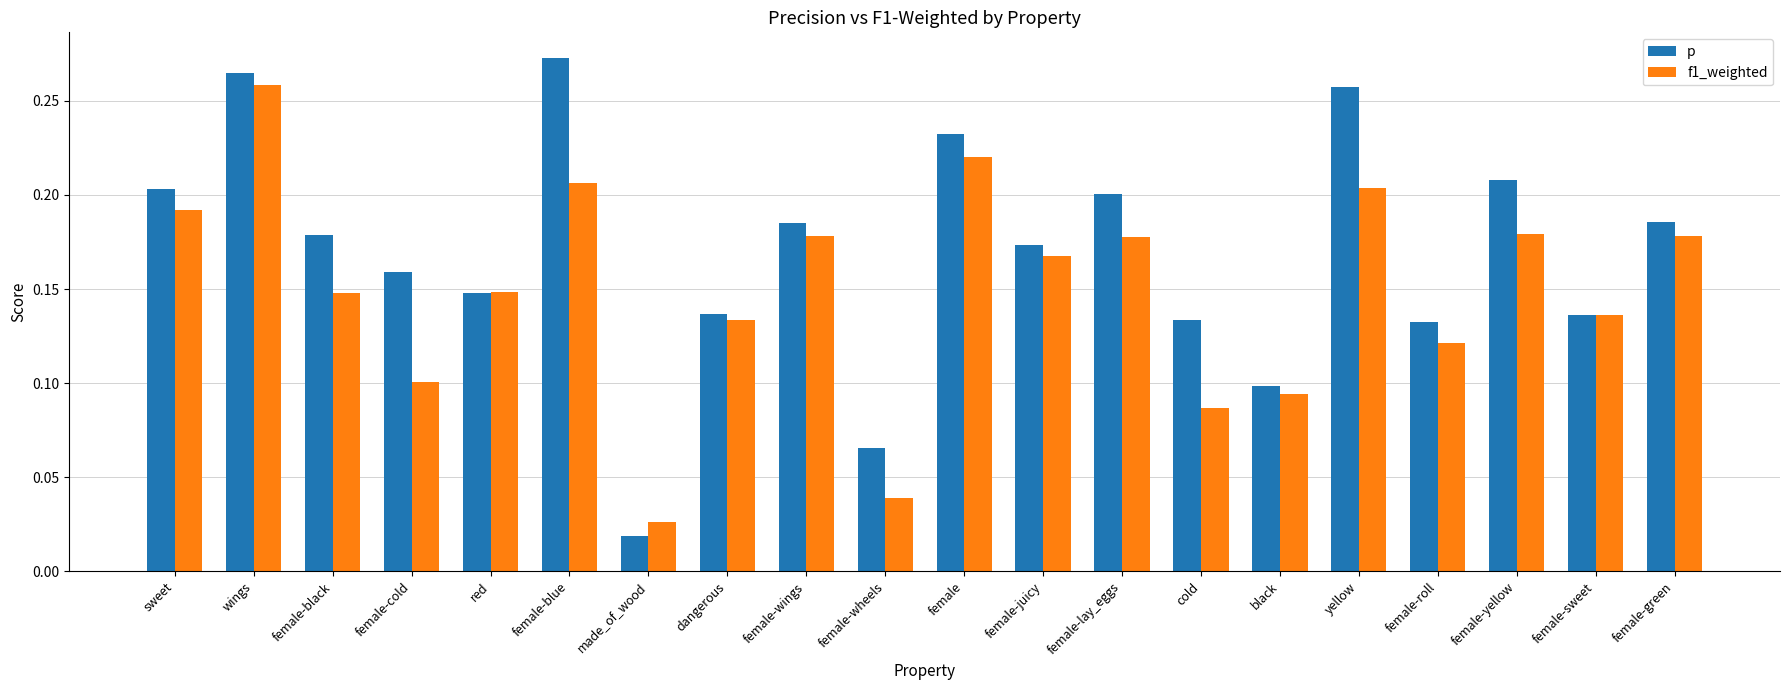

The p series shows 0.3 at female-green. True or false?

False